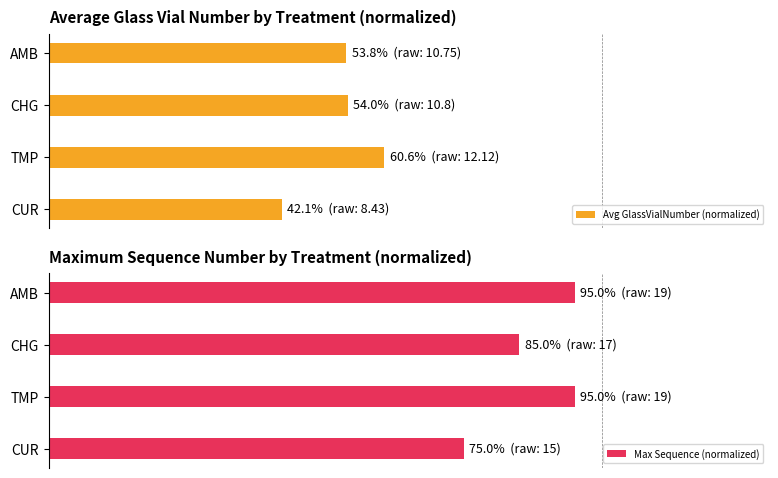

What is the maximum value for Max Sequence (normalized)?

95.0